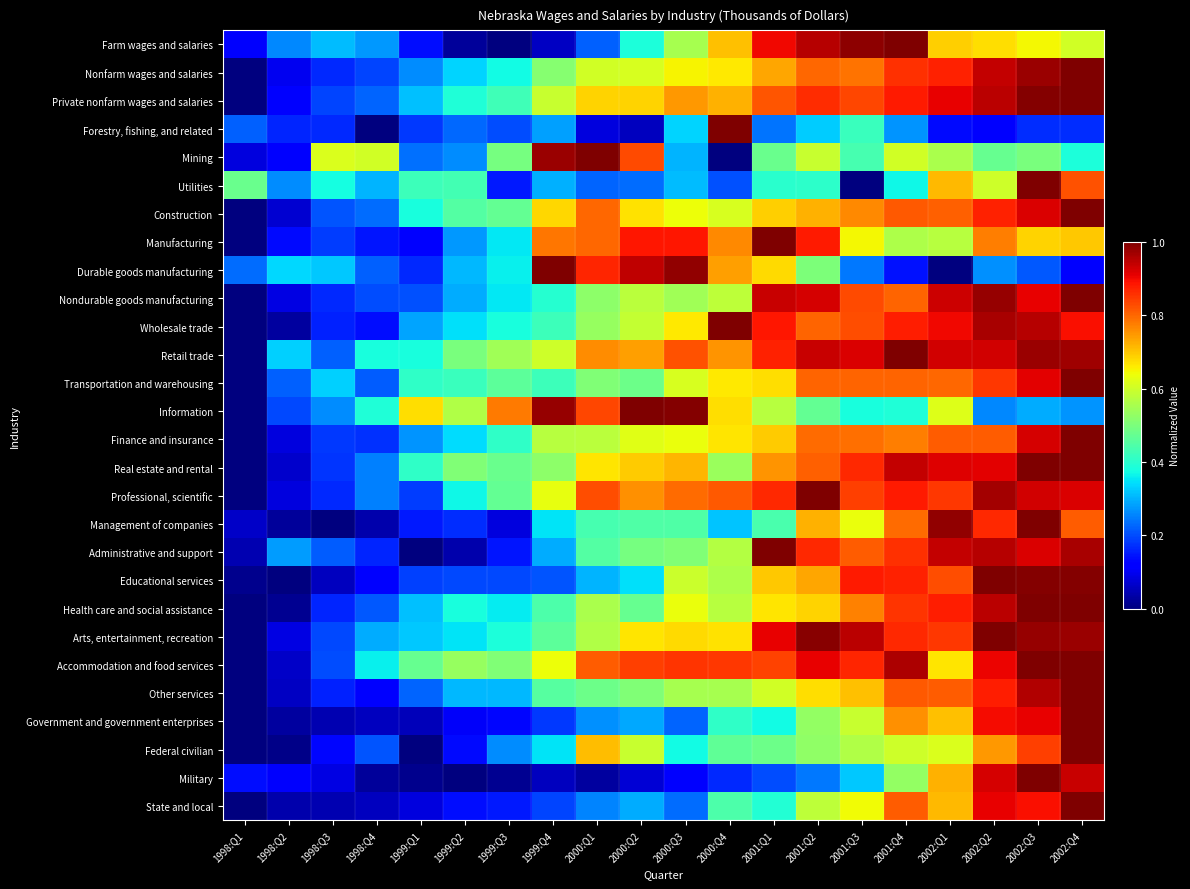

What is the difference between the highest and lowest values at 2001:Q2?

0.8